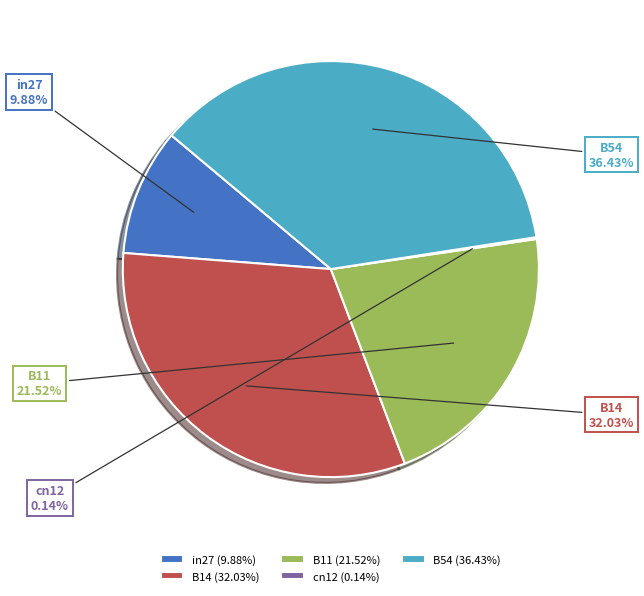

Between B11 and in27, which is larger?

B11